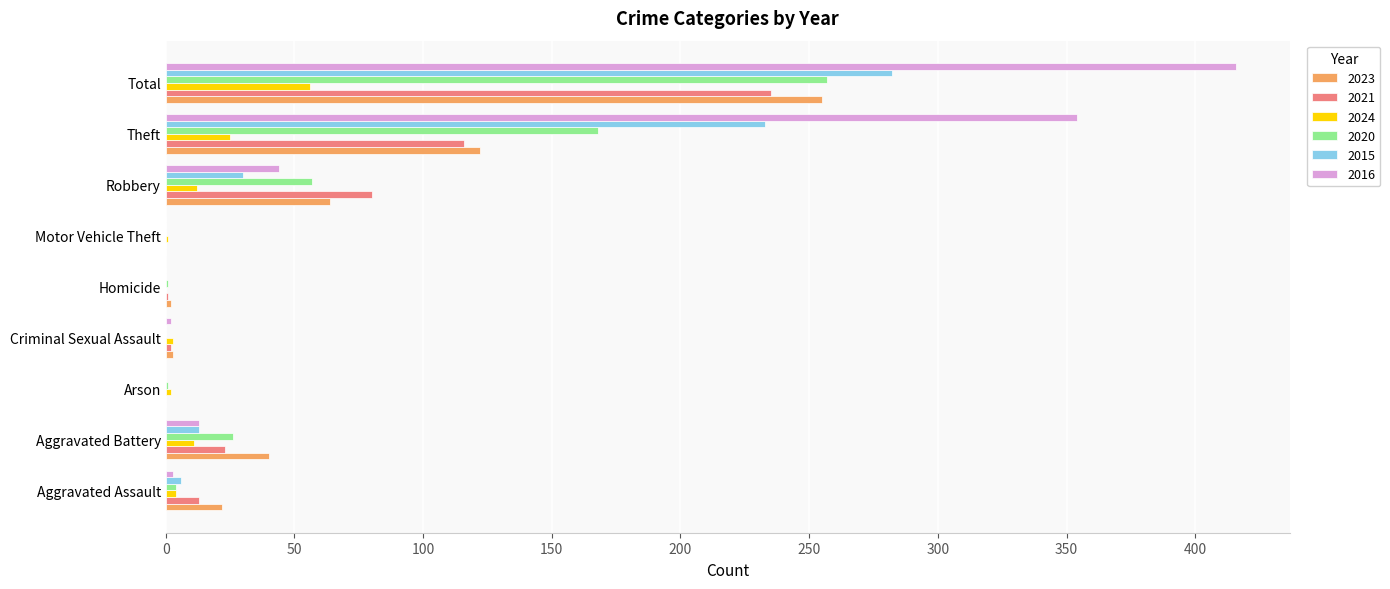

Where is 2023 nearest to the value 127?

Theft